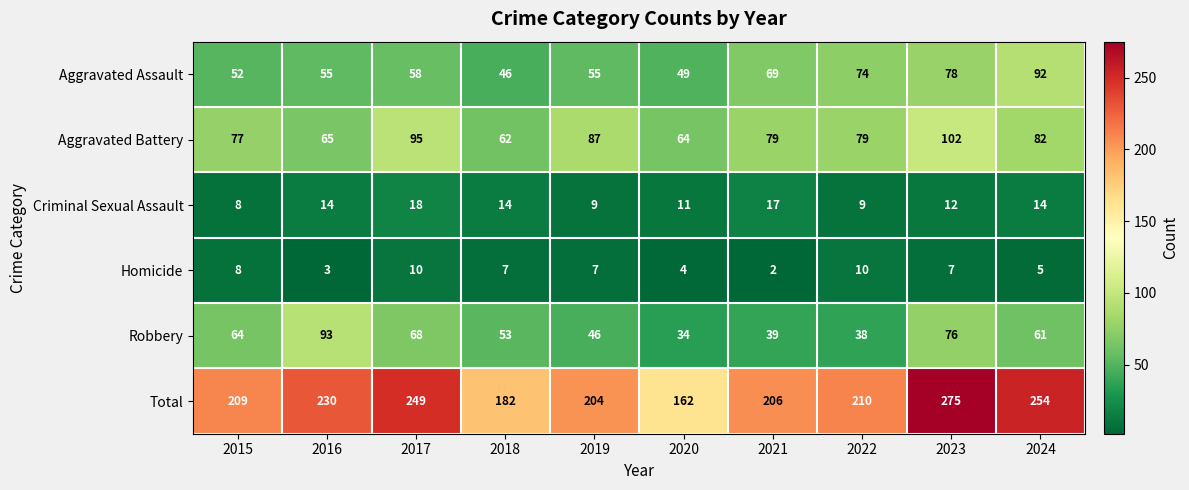

Count the number of data series in this chart.

6